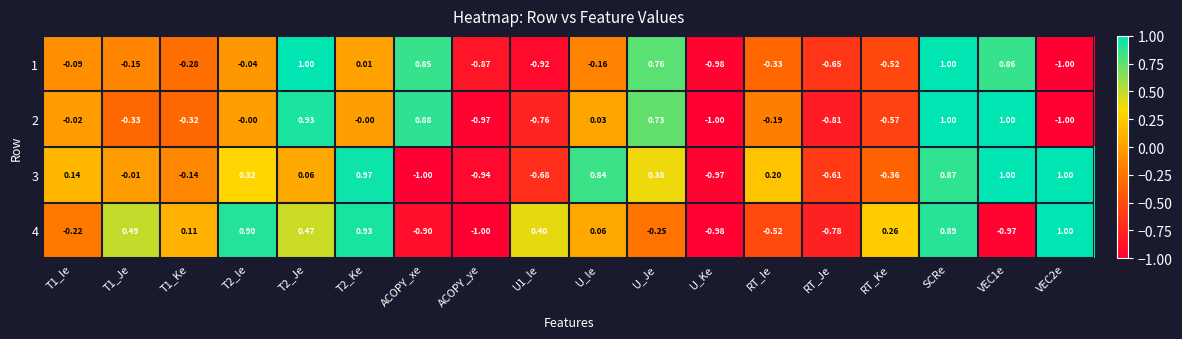

At which category is the sum across all series the highest?

SCRe